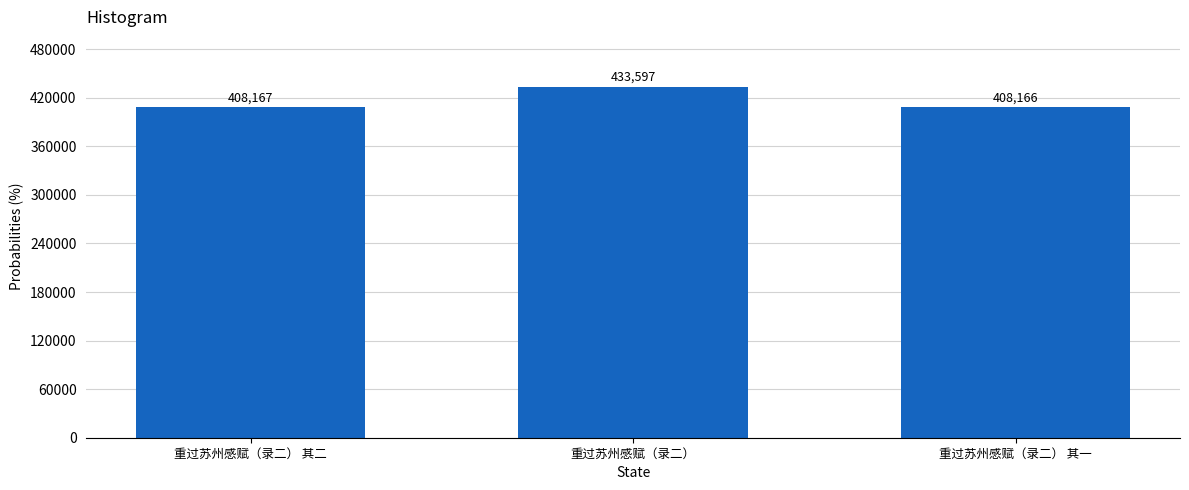

Reading right to left, what are all the values shown in this chart?

408166	433597	408167